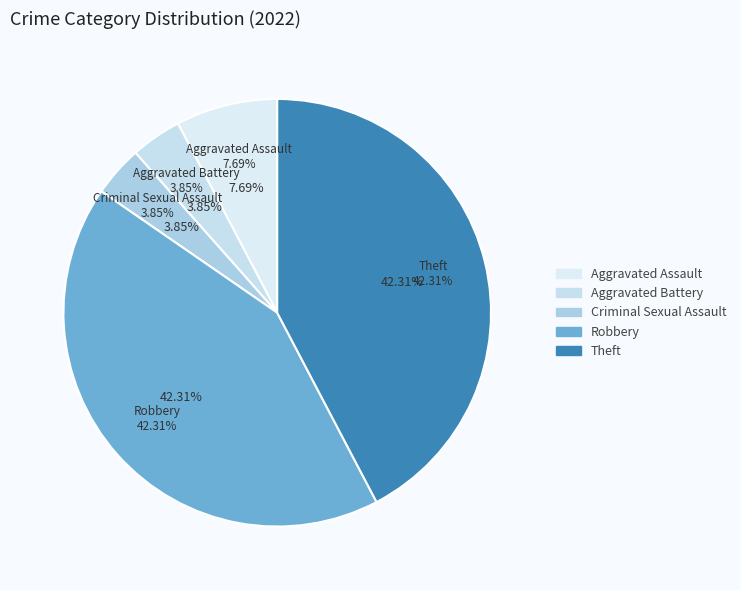

Which has a higher value, Theft or Aggravated Battery?

Theft